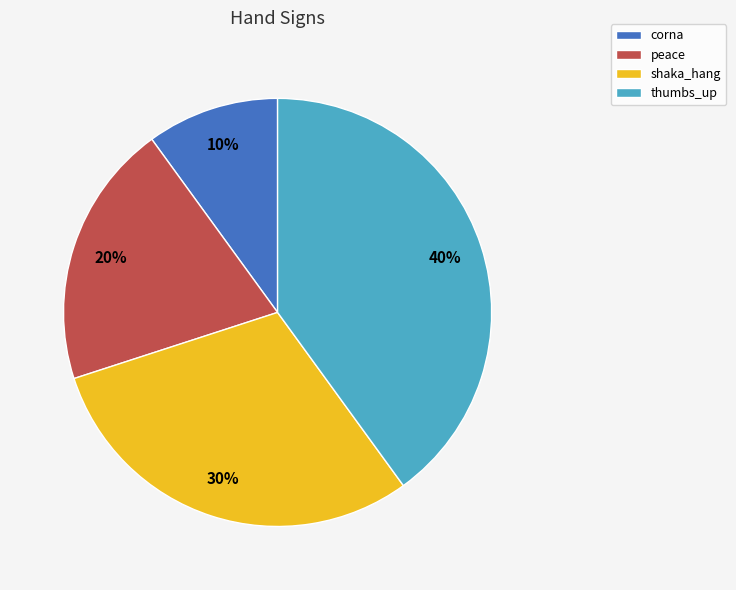

Is shaka_hang the majority of the pie?

No